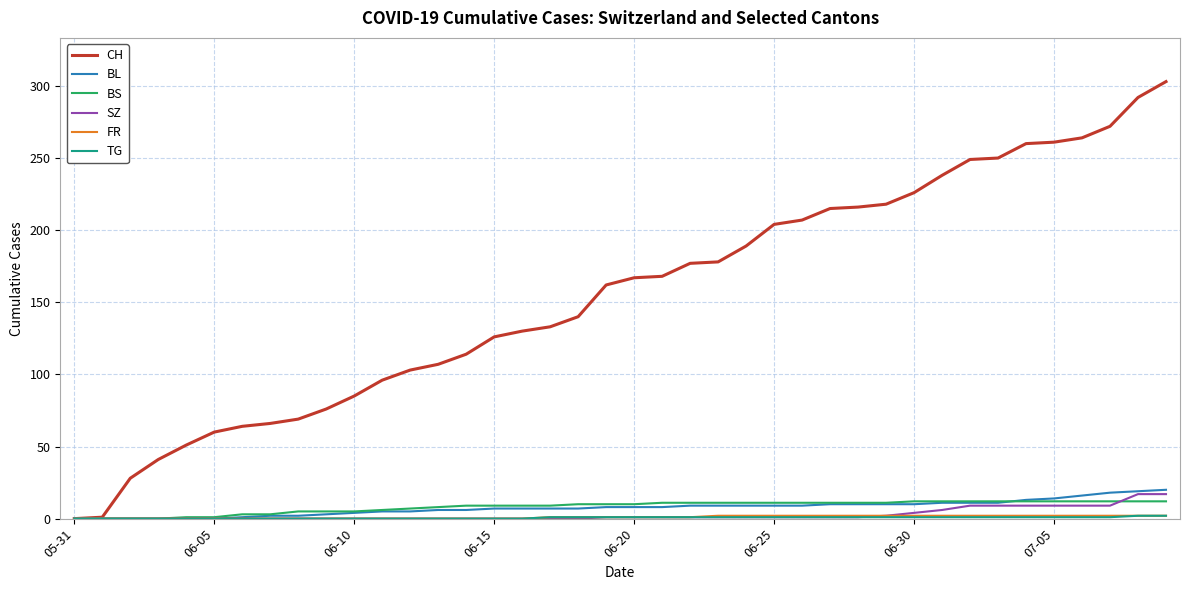

Which series has the widest spread of values?

CH